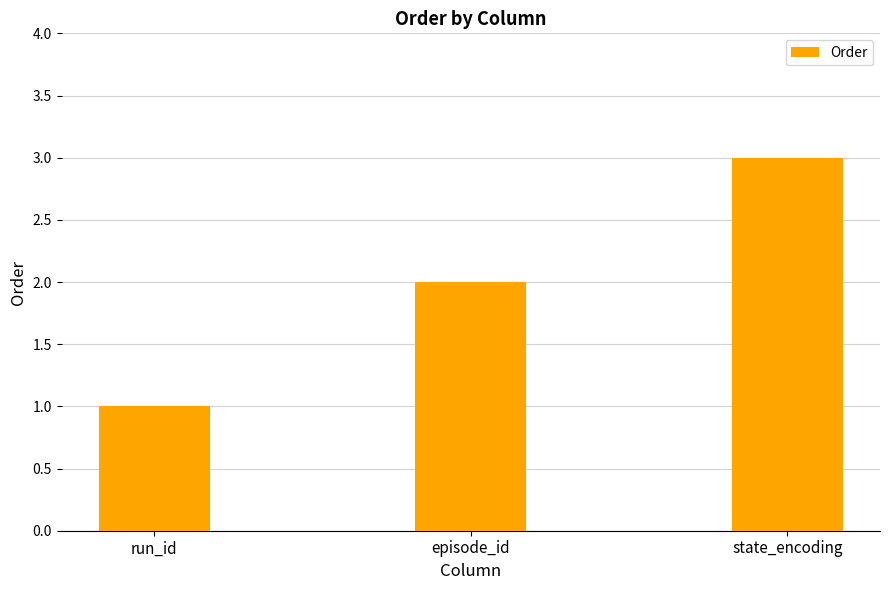

Is it true that the value at episode_id is 3?

False